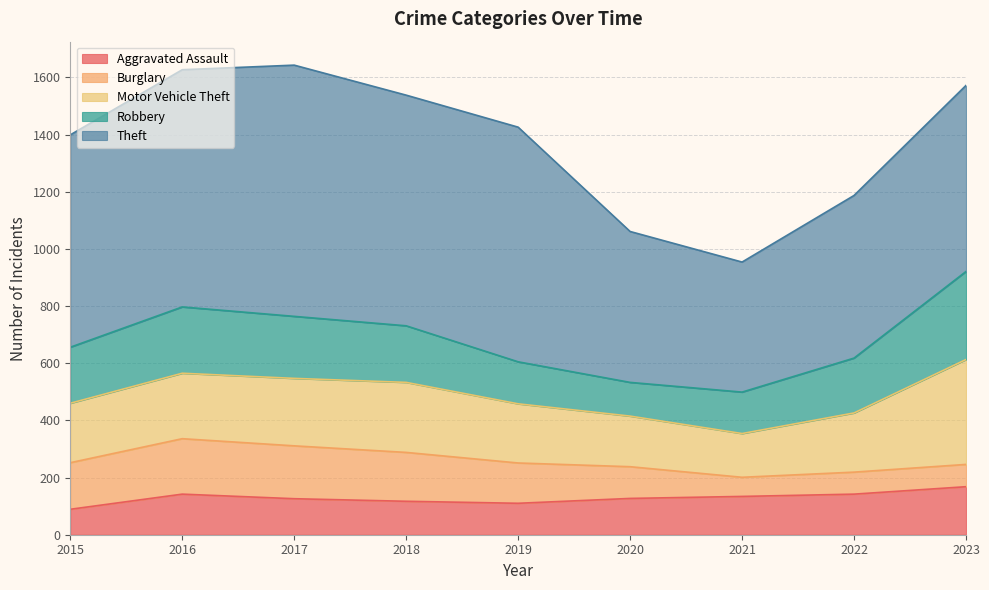

Does the chart have visible grid lines?

Yes